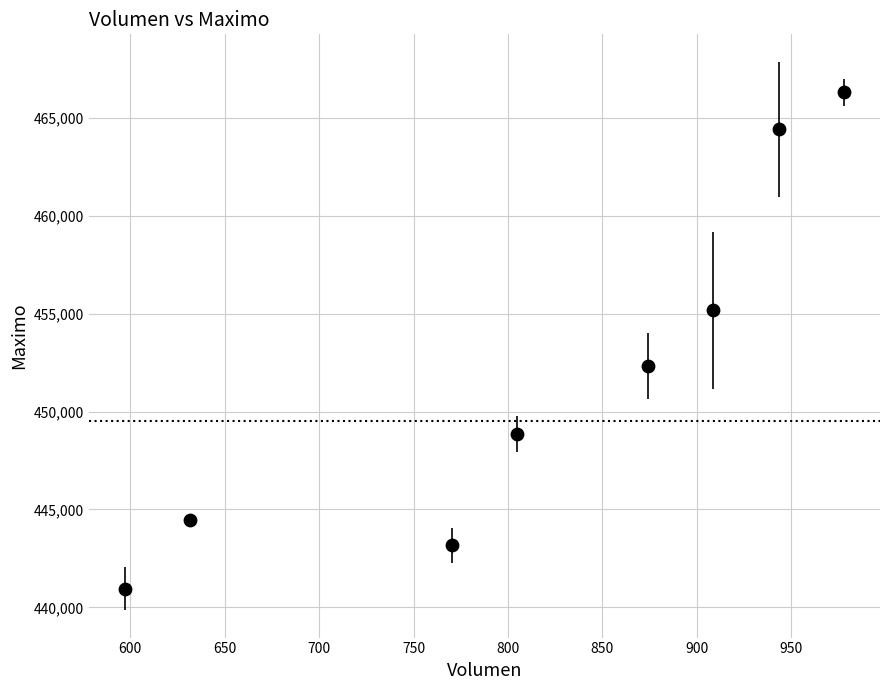

What is the range of X values (max minus min)?

381.0